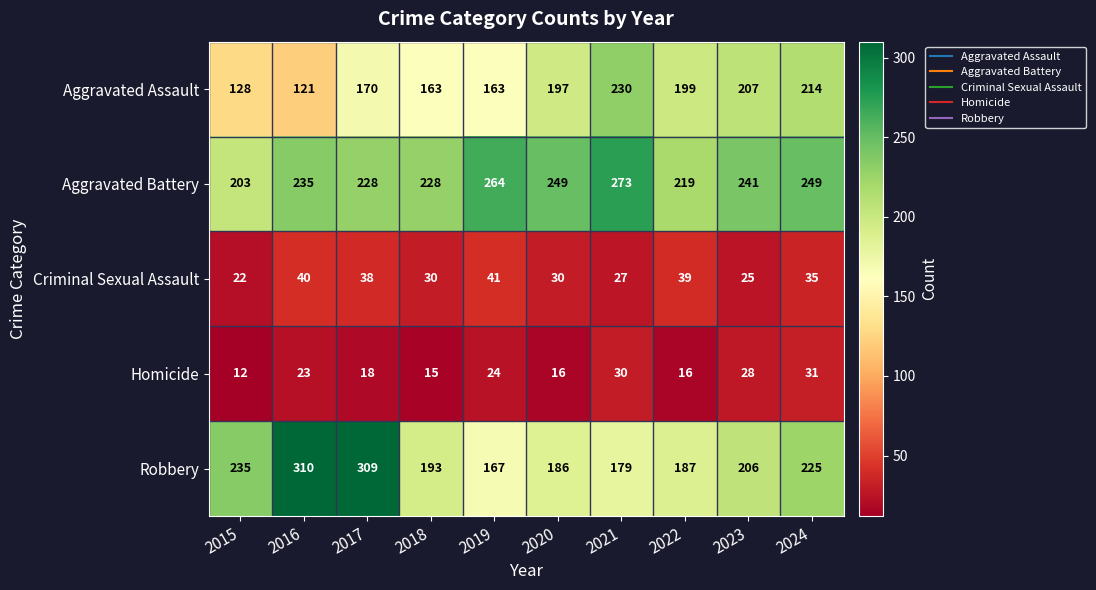

How many values in the Aggravated Assault series are below 197?

5